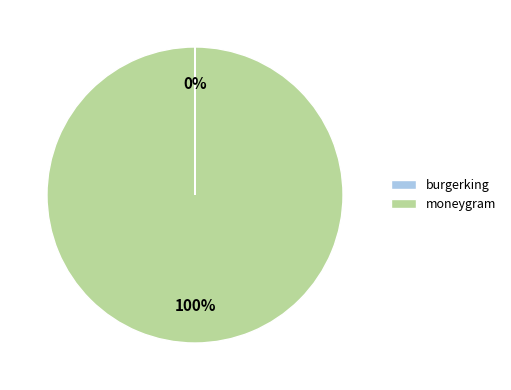

To the nearest percent, what percentage of the pie is moneygram?

100%